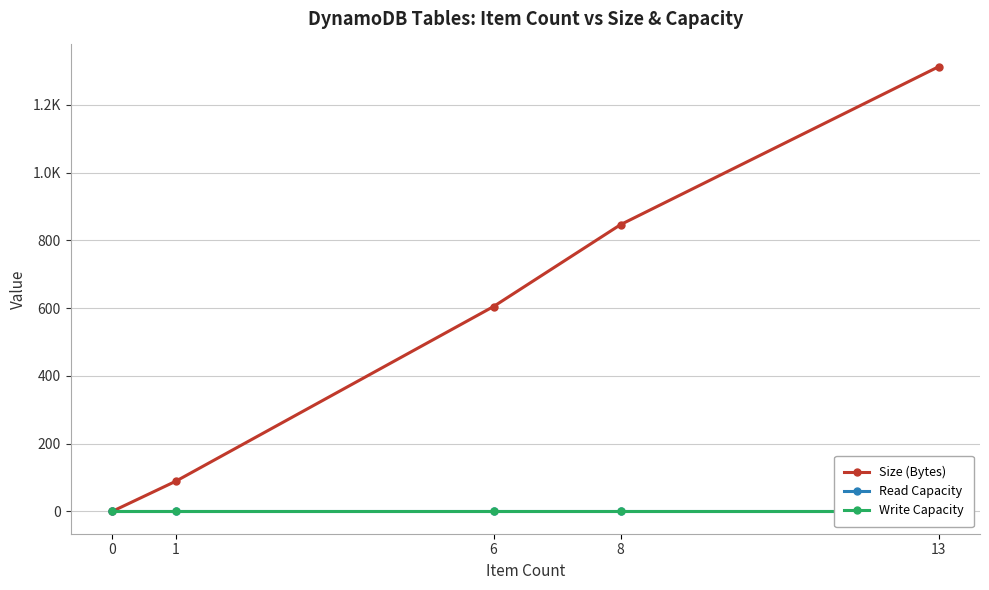

What is the highest value of the Size (Bytes) series?

1313